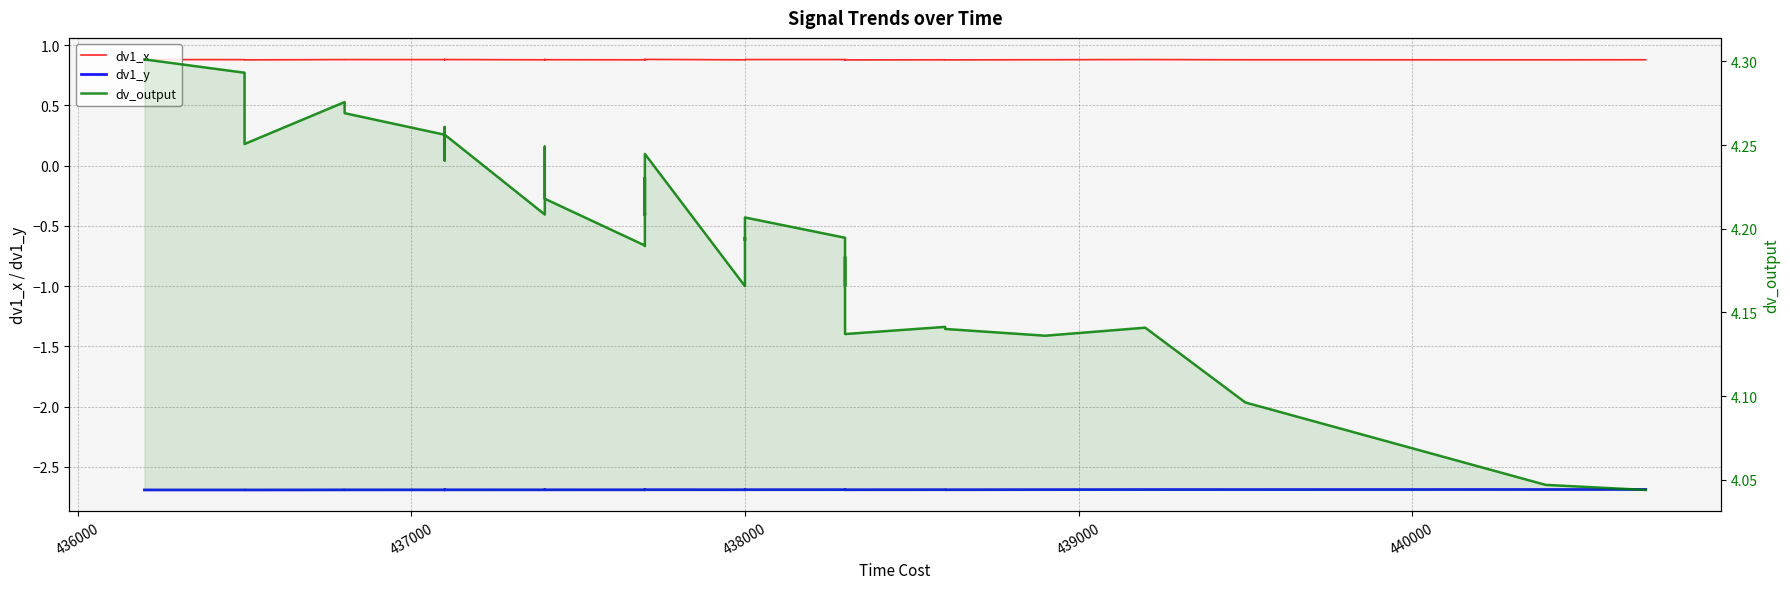

Is the value of dv1_y at 20 greater than the value of dv1_x at 17?

No